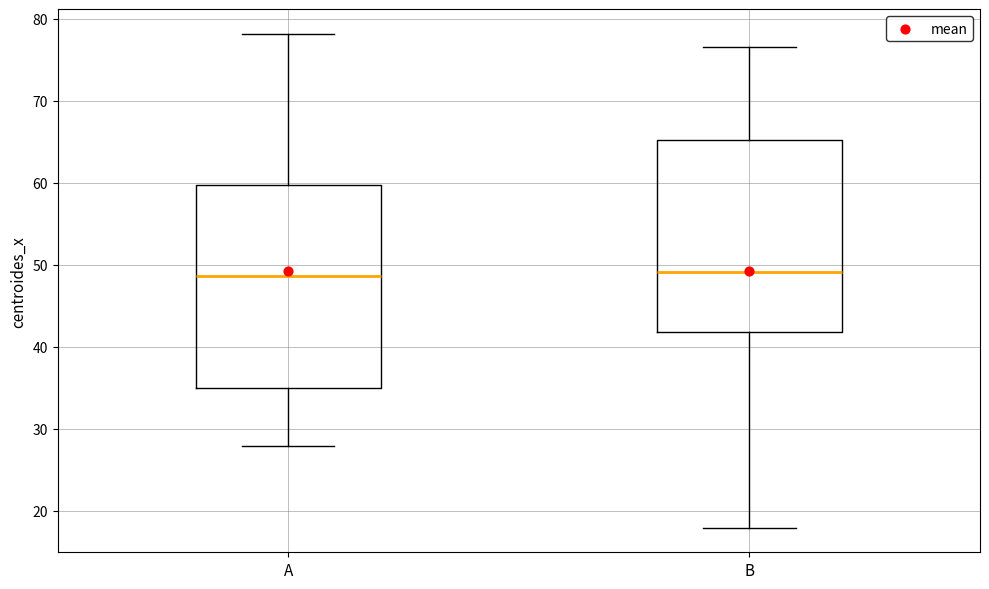

Where does the median line of the box for B sit on the y-axis? The values are not printed on the chart, so give them approximately, as read against the axis.

49